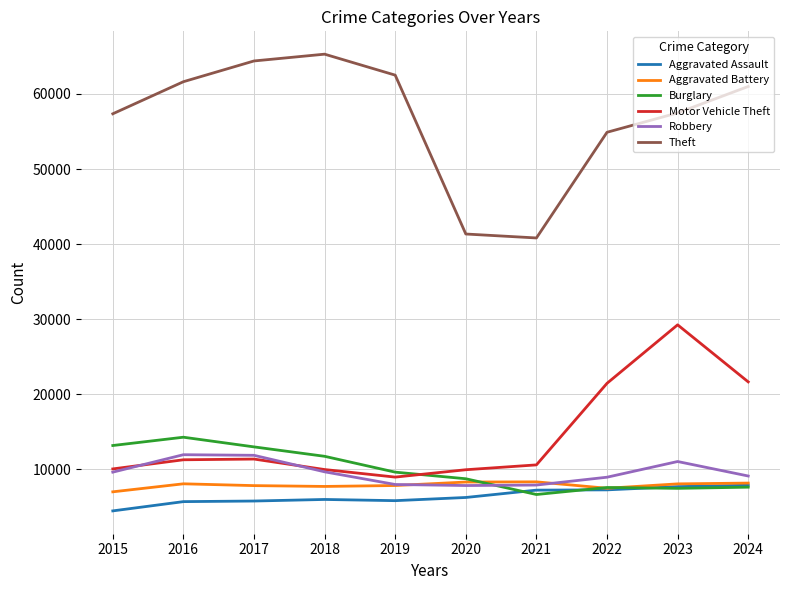

True or false: Theft has a value of 57471 at 2023.

True